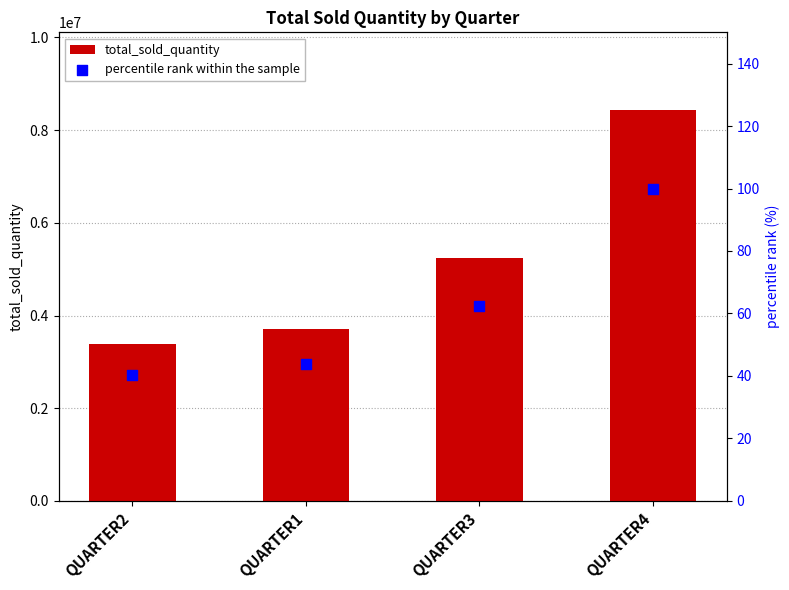

Which series reaches the minimum Y coordinate?

percentile rank within the sample